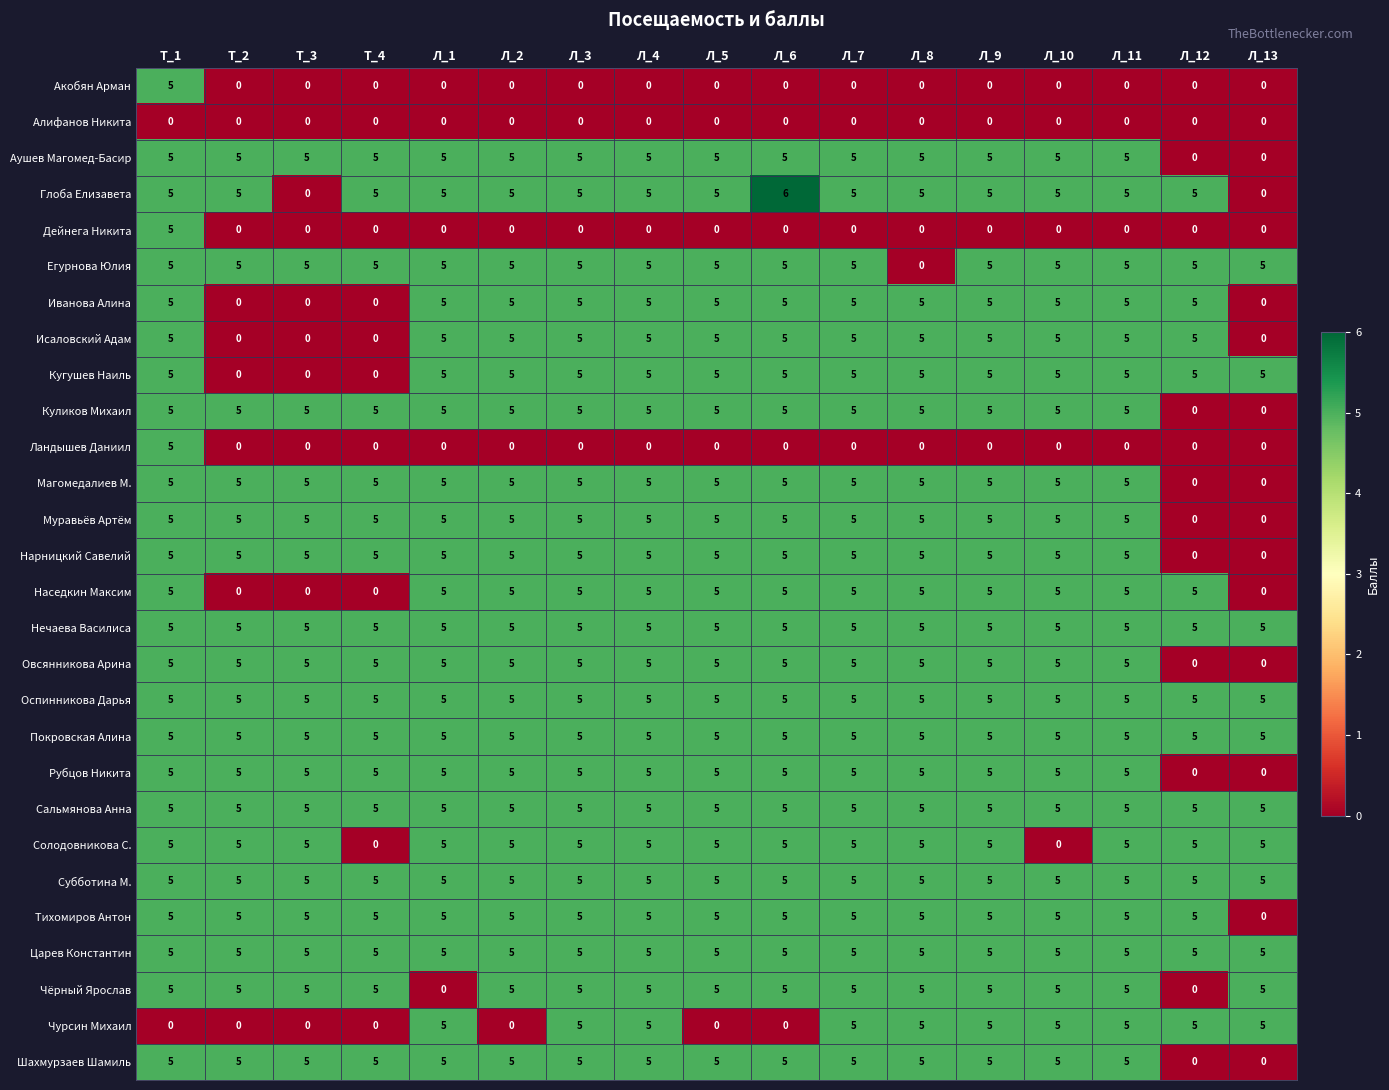

Which category has the highest value across all series?

Л_6